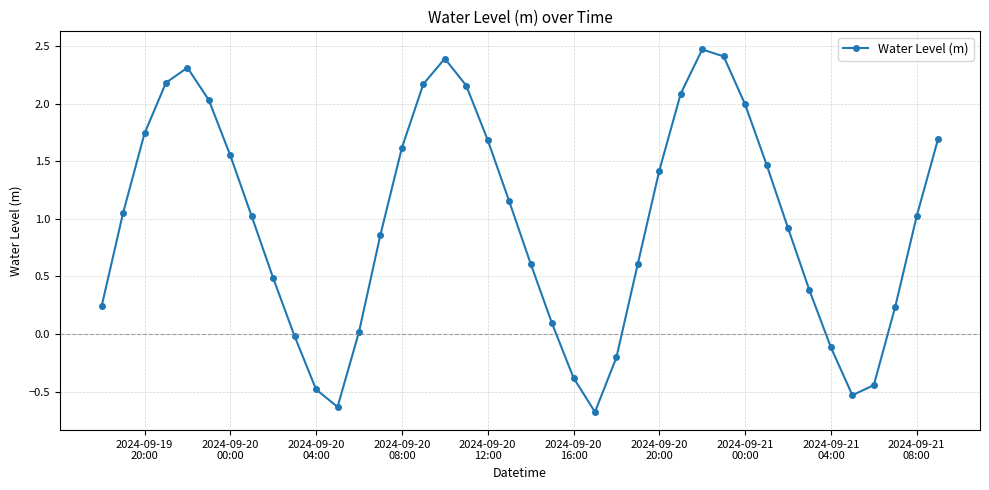

What is the sum of all values?

38.6